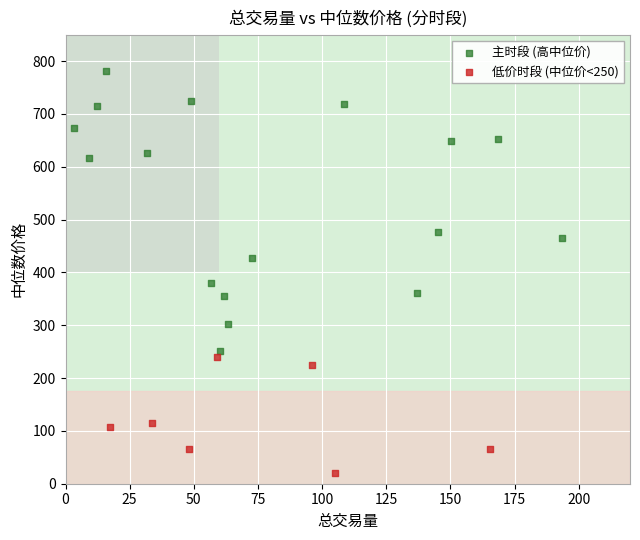

Which series has the largest Y range (max minus min)?

主时段 (高中位价)